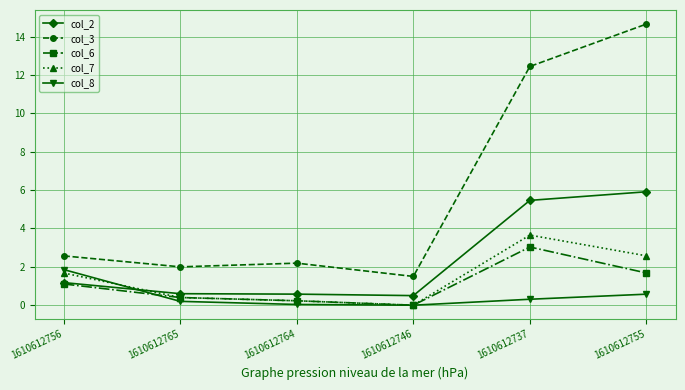

What is the value of the col_2 point at the 3rd from the left?

0.6